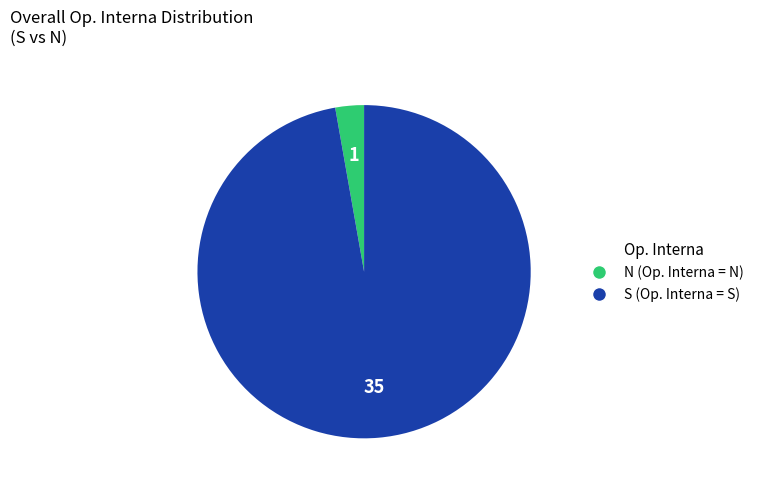

Combined, do N (Op. Interna = N) and S (Op. Interna = S) account for over 50%?

Yes